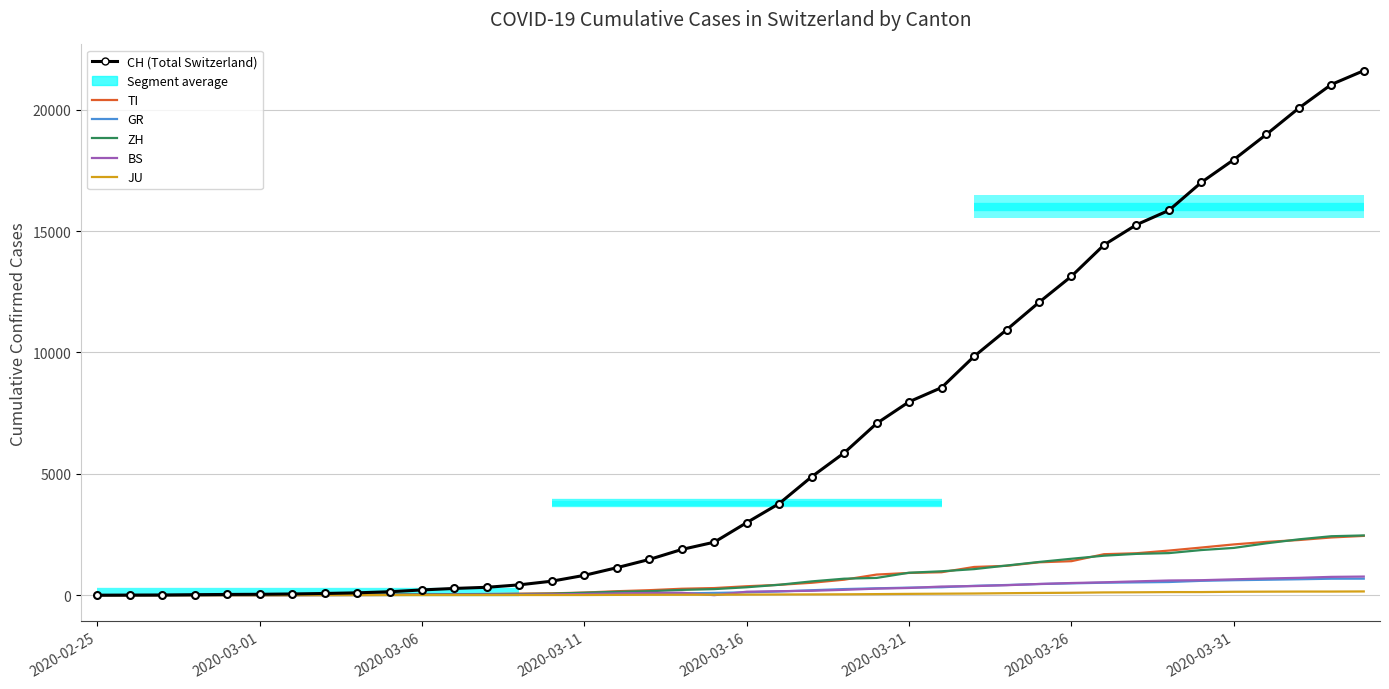

What is the label of the 29th point from the right?

2020-03-07